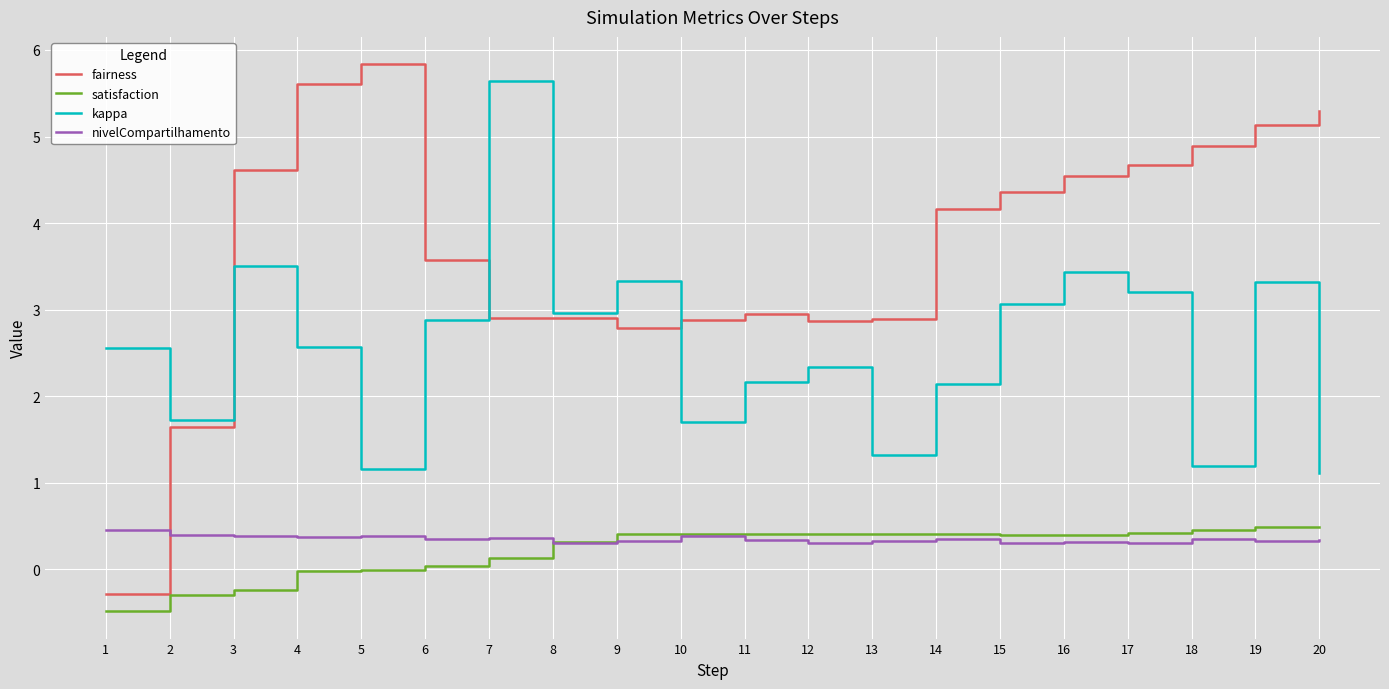

What is the total value across all series at 11?

5.9